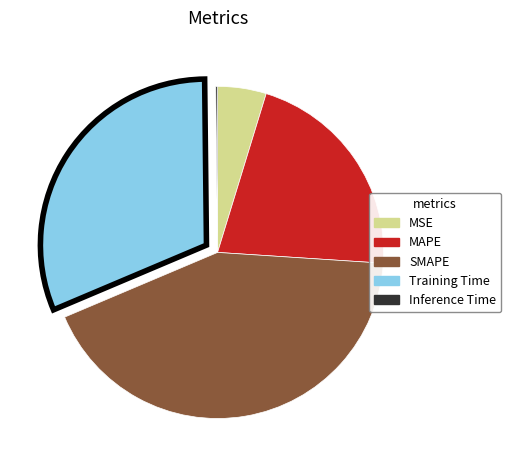

Is the sum of SMAPE and Training Time greater than half?

Yes